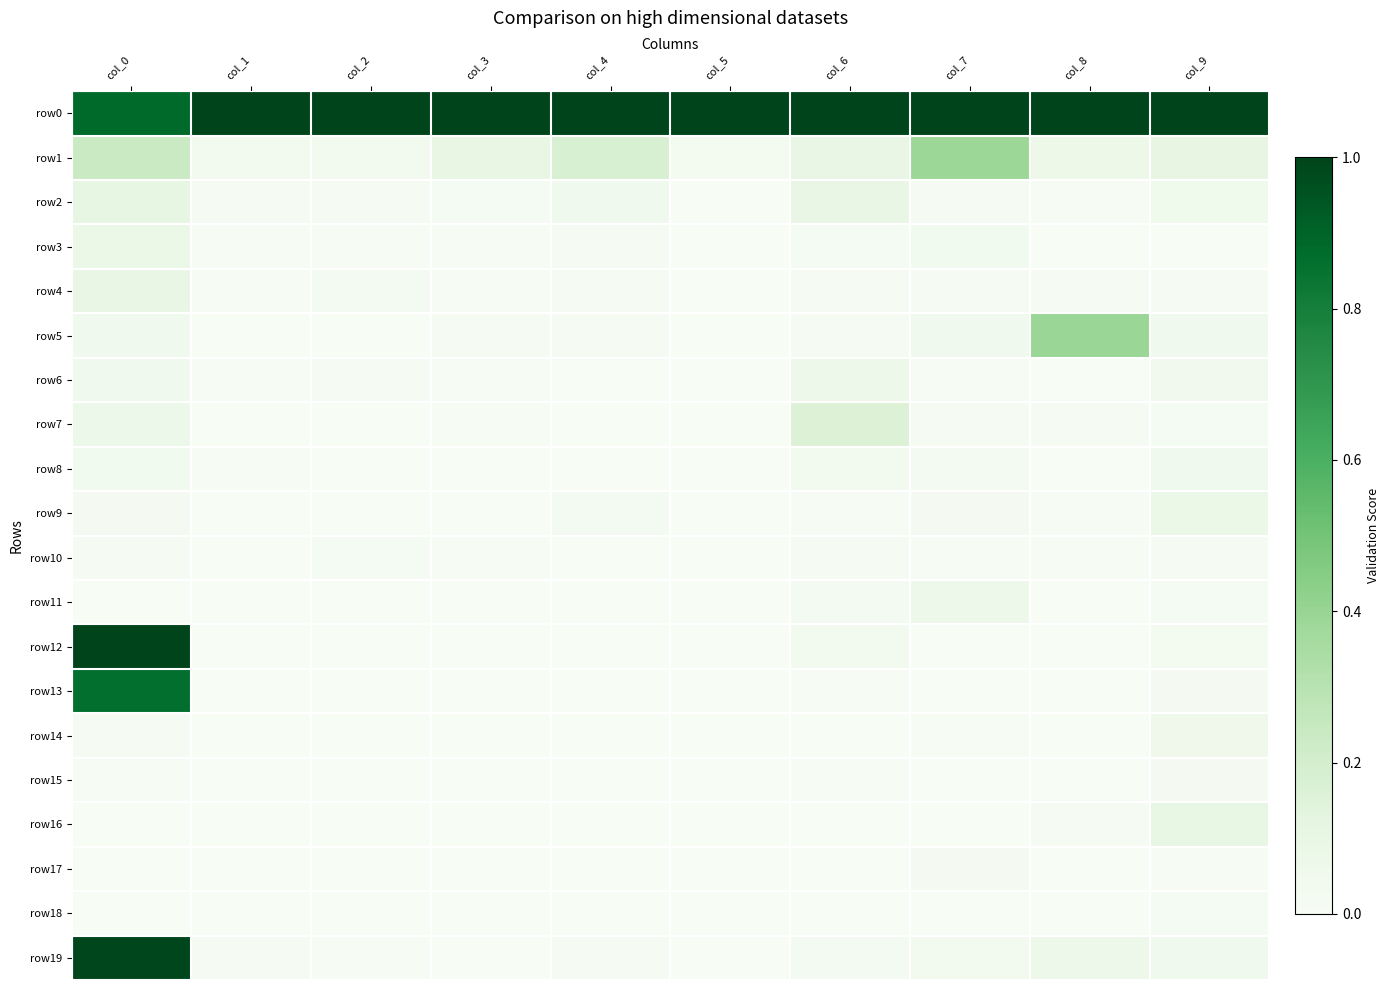

Which series has the largest total across all categories?

row0